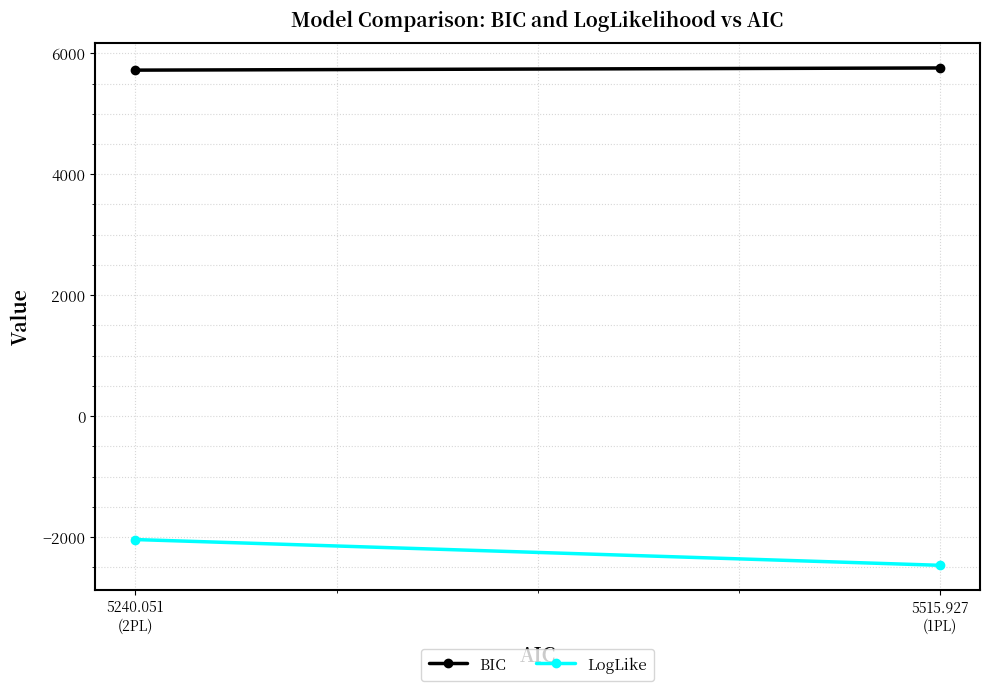

How many lines are shown in the chart?

2